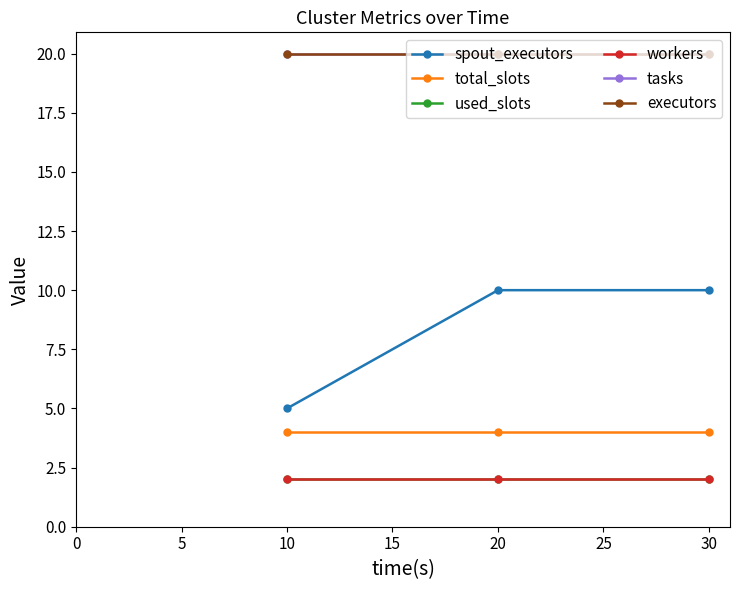

What is the value of the used_slots point at the 2nd from the left?

2